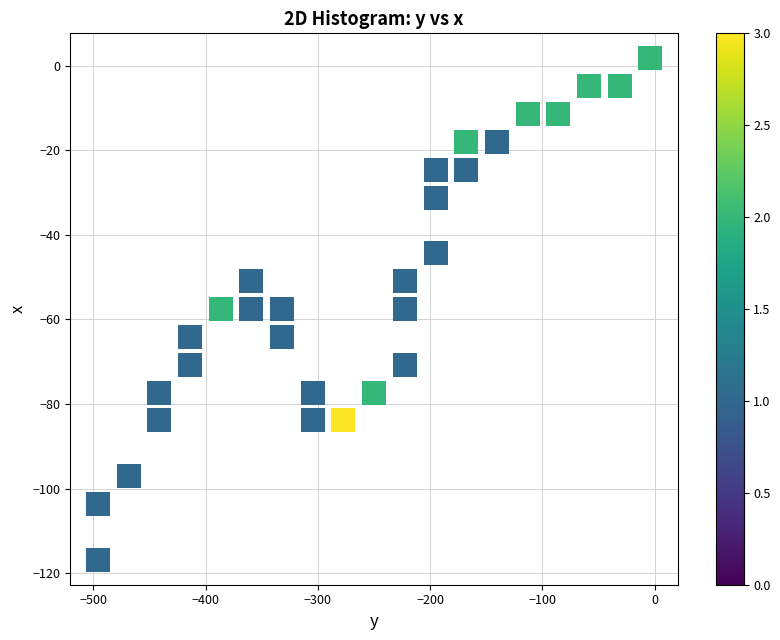

What is the range of Y values (max minus min)?

118.5